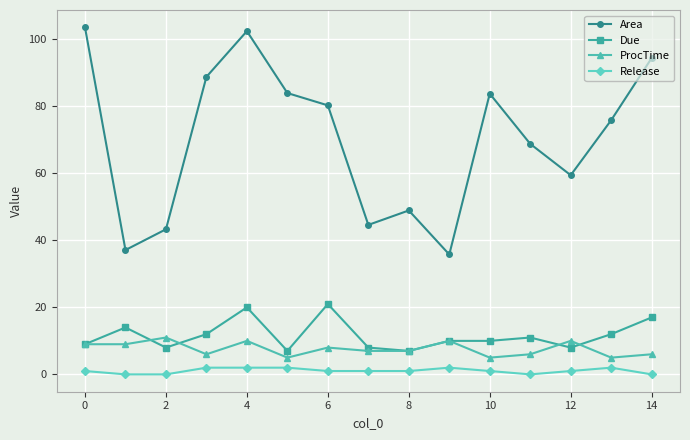

What are all the series names shown in the legend?

Area, Due, ProcTime, Release